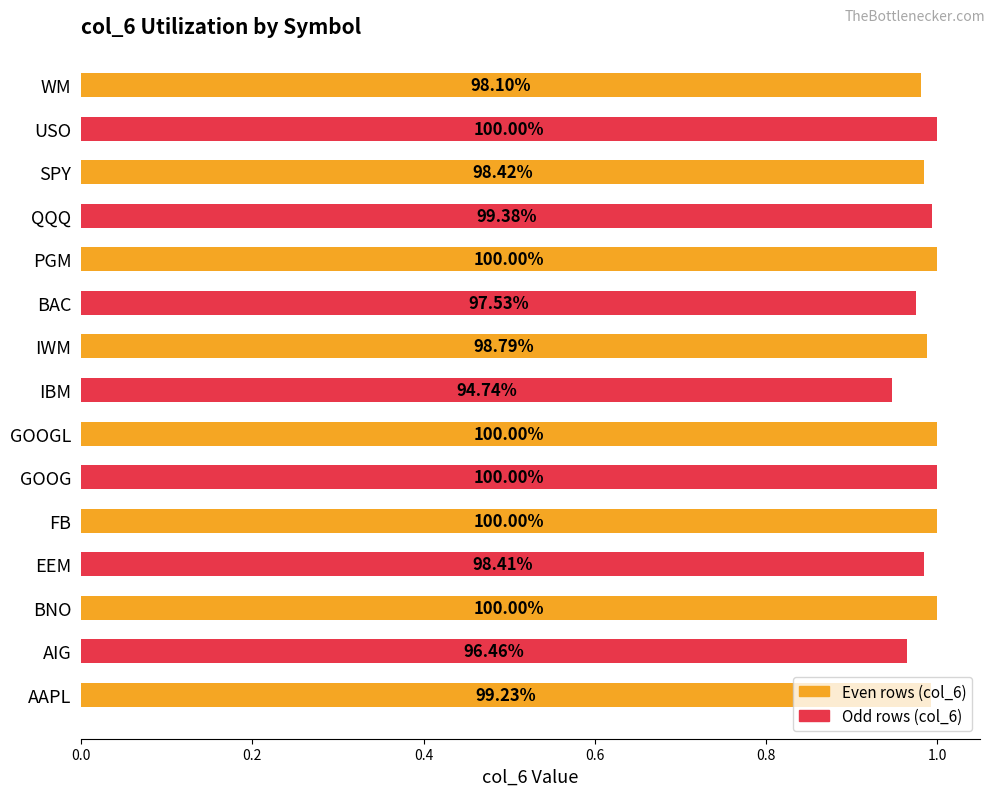

How many bars are there in total?

15